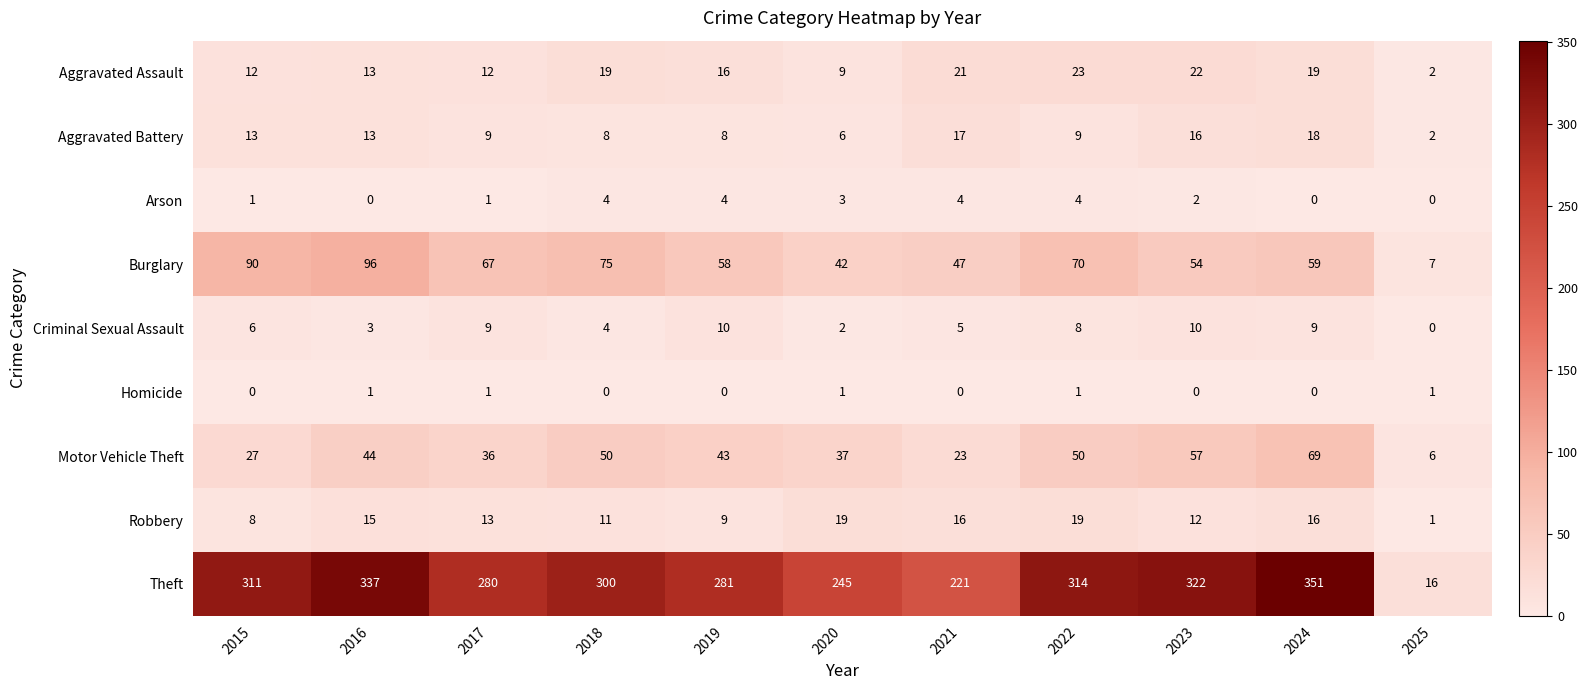

What is the greatest value displayed?

351